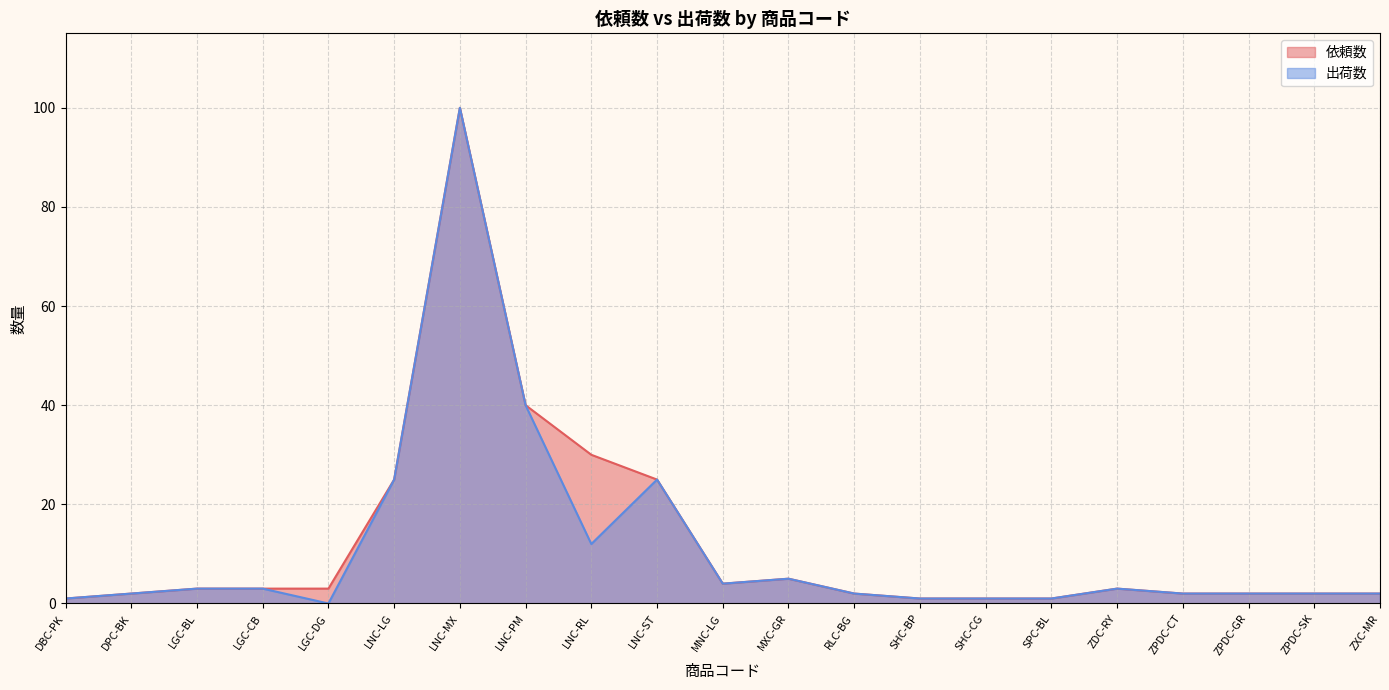

What is the difference between the second highest and minimum values in the 出荷数 series?

40